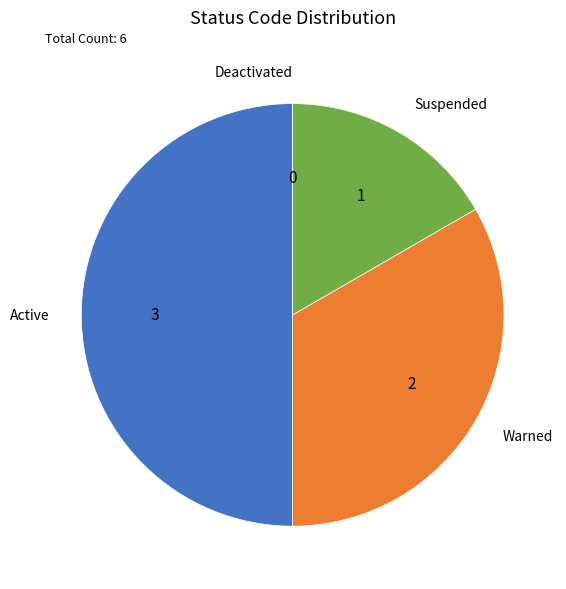

Which category has the biggest portion of the pie?

Active